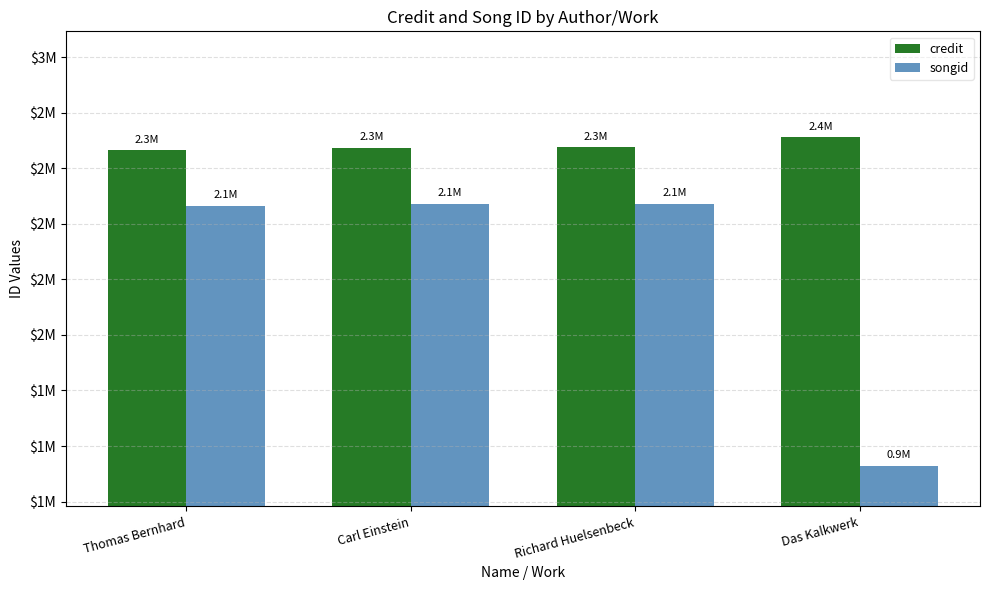

Reading right to left, what are all the values shown in this chart?

credit: Das Kalkwerk=2388340	Richard Huelsenbeck=2343467	Carl Einstein=2343298	Thomas Bernhard=2331637
songid: Das Kalkwerk=910619	Richard Huelsenbeck=2089508	Carl Einstein=2089361	Thomas Bernhard=2079873